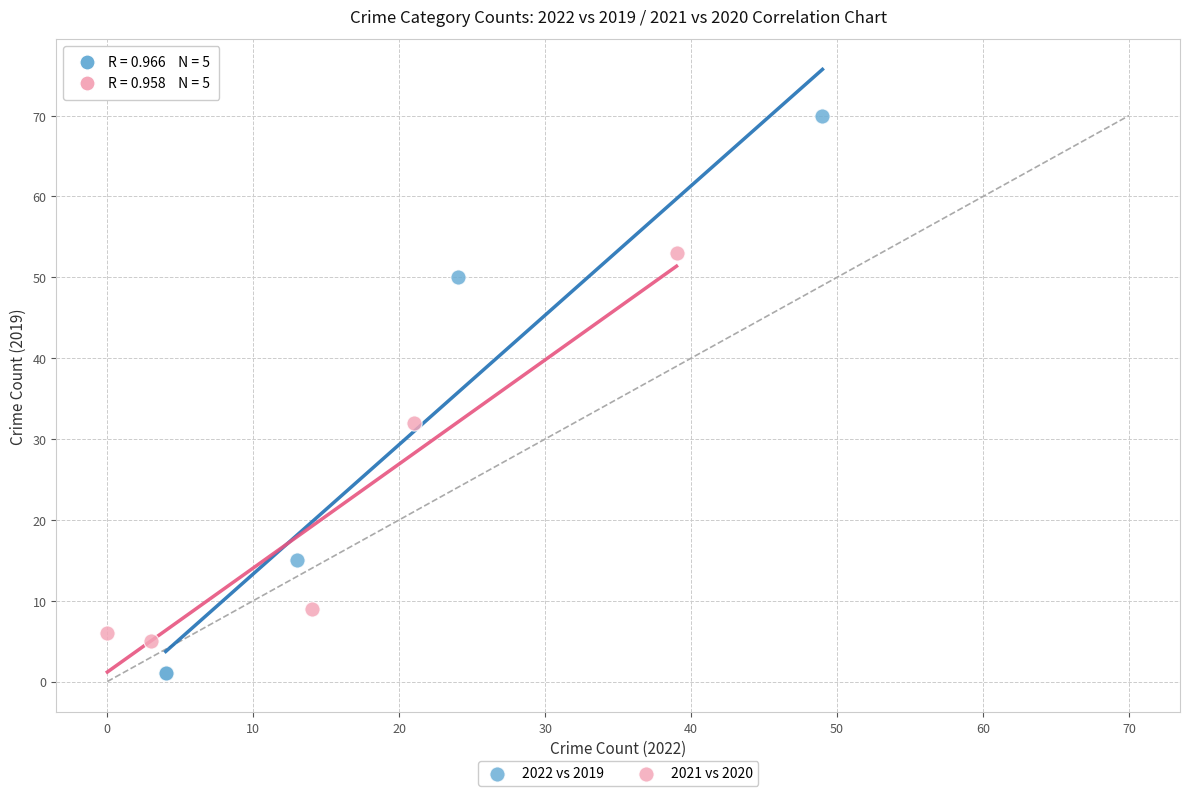

Which series reaches the maximum Y coordinate?

2022 vs 2019